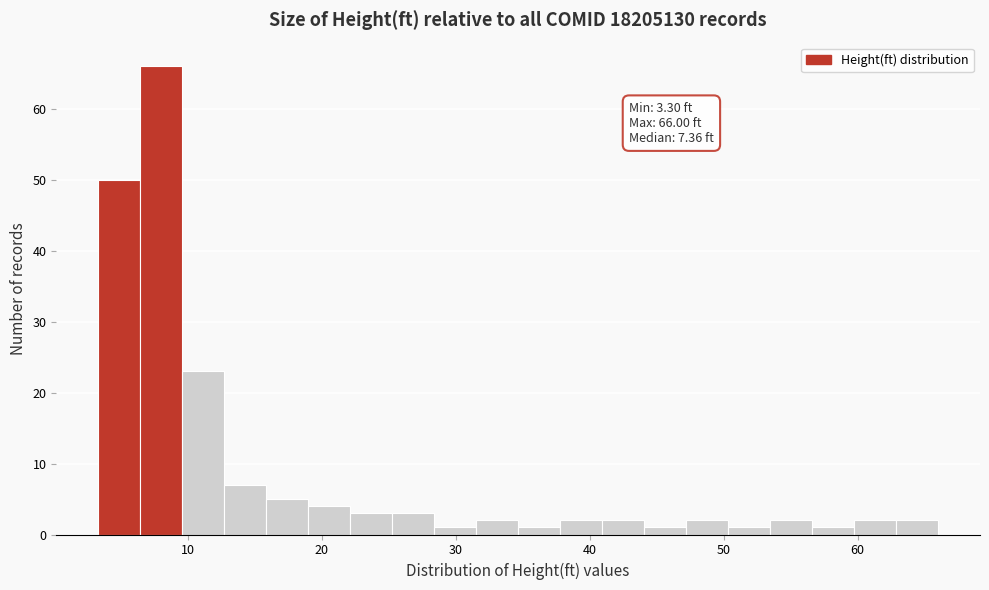

Around what value on the x-axis is the tallest bar? Give the approximate position of its centre, as read against the axis.

8